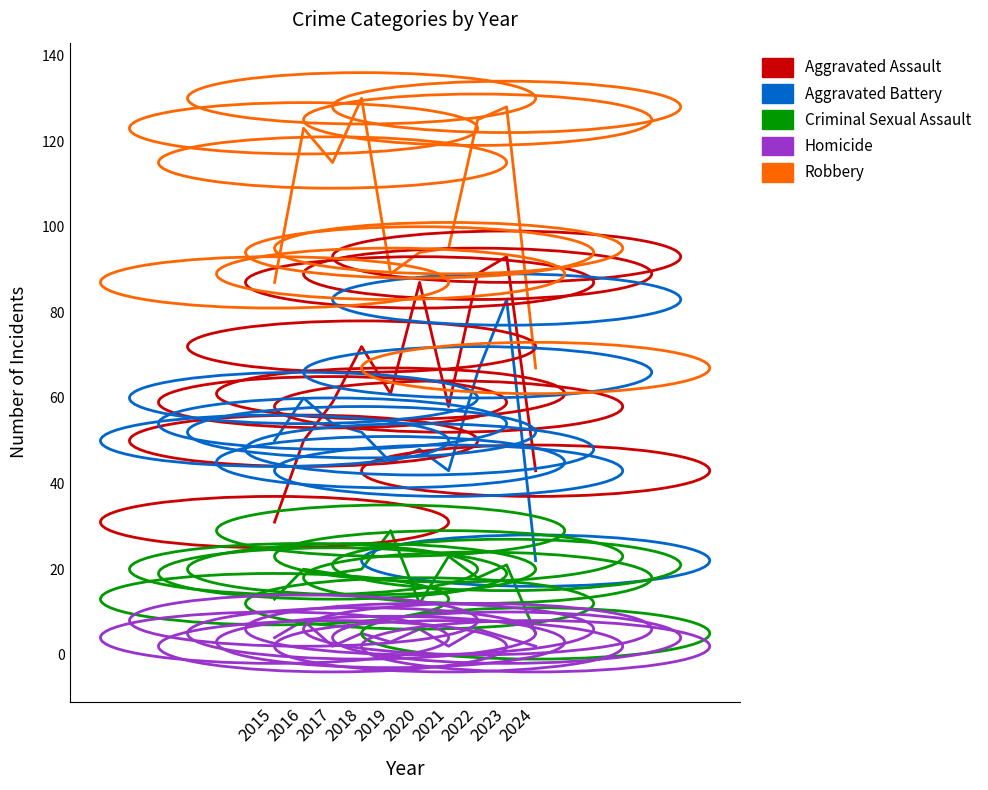

What are all the series names shown in the legend?

Aggravated Assault, Aggravated Battery, Criminal Sexual Assault, Homicide, Robbery